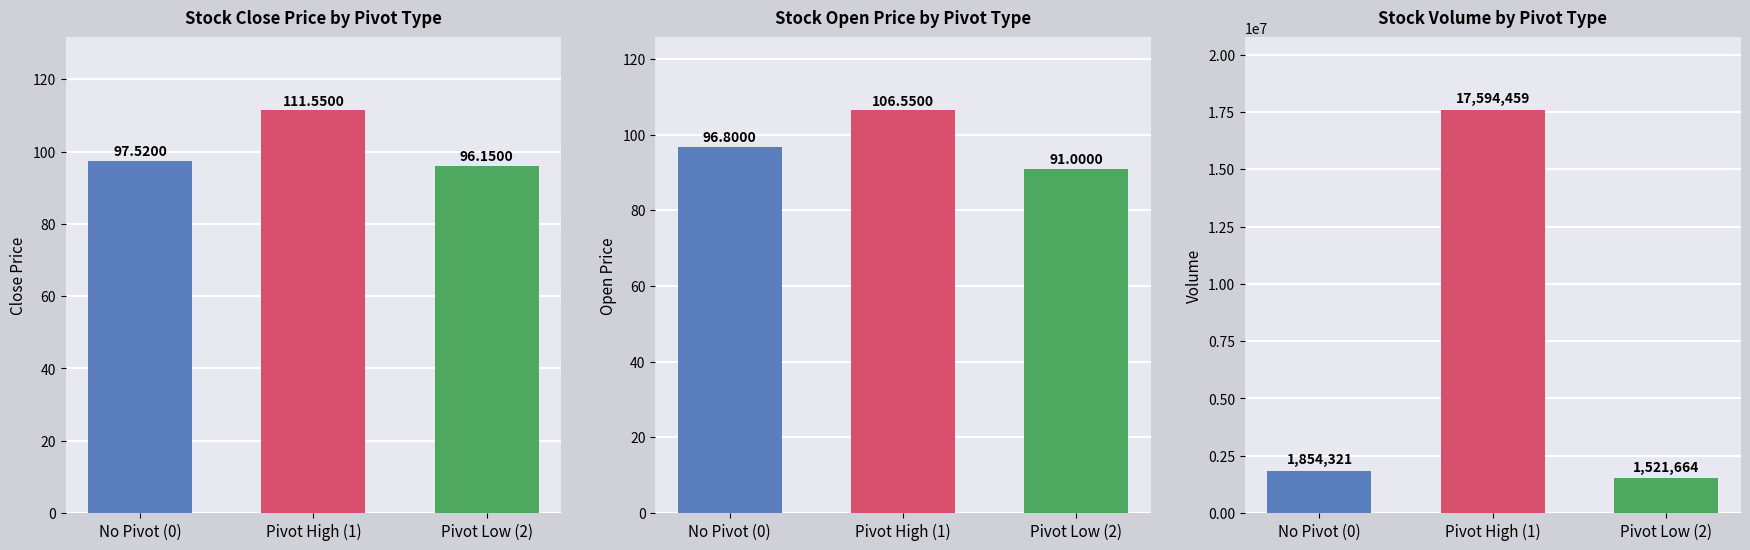

What is the spread (max minus min) of values at No Pivot (0)?

1854224.2